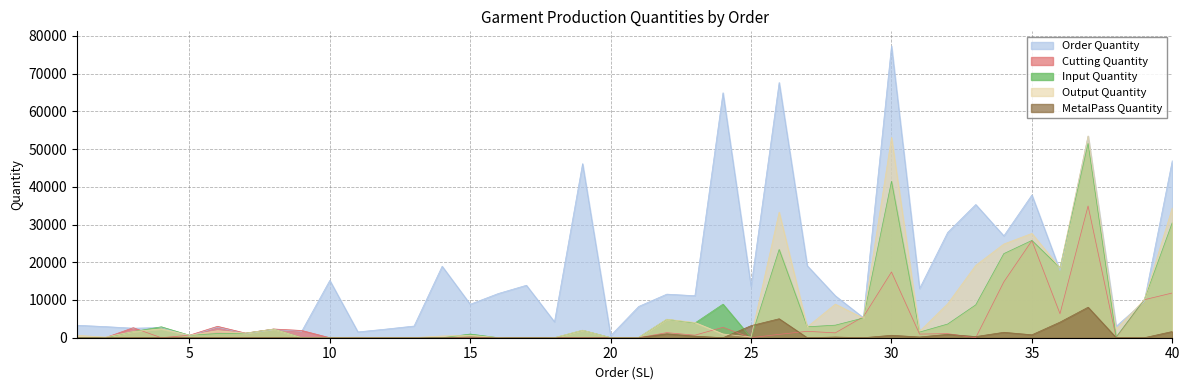

Between 17 and 19, which series saw the biggest shift?

Order Quantity